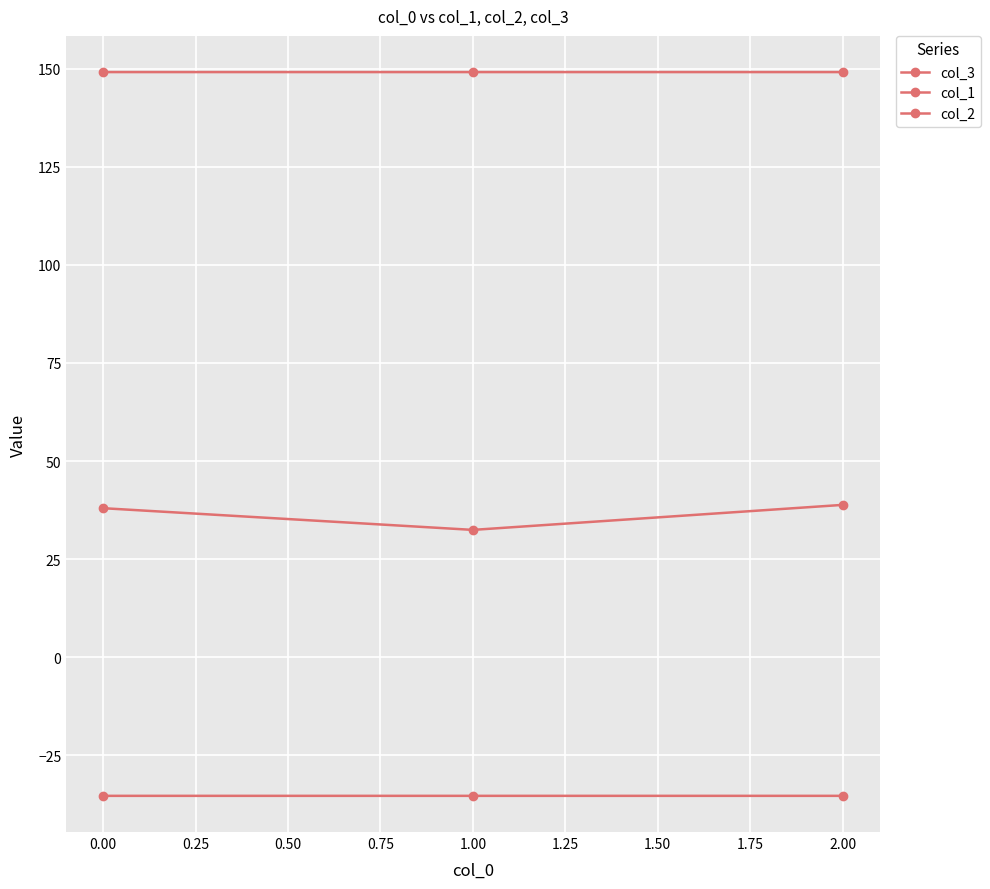

The value of col_1 at 0.00 is -16.8. True or false?

False